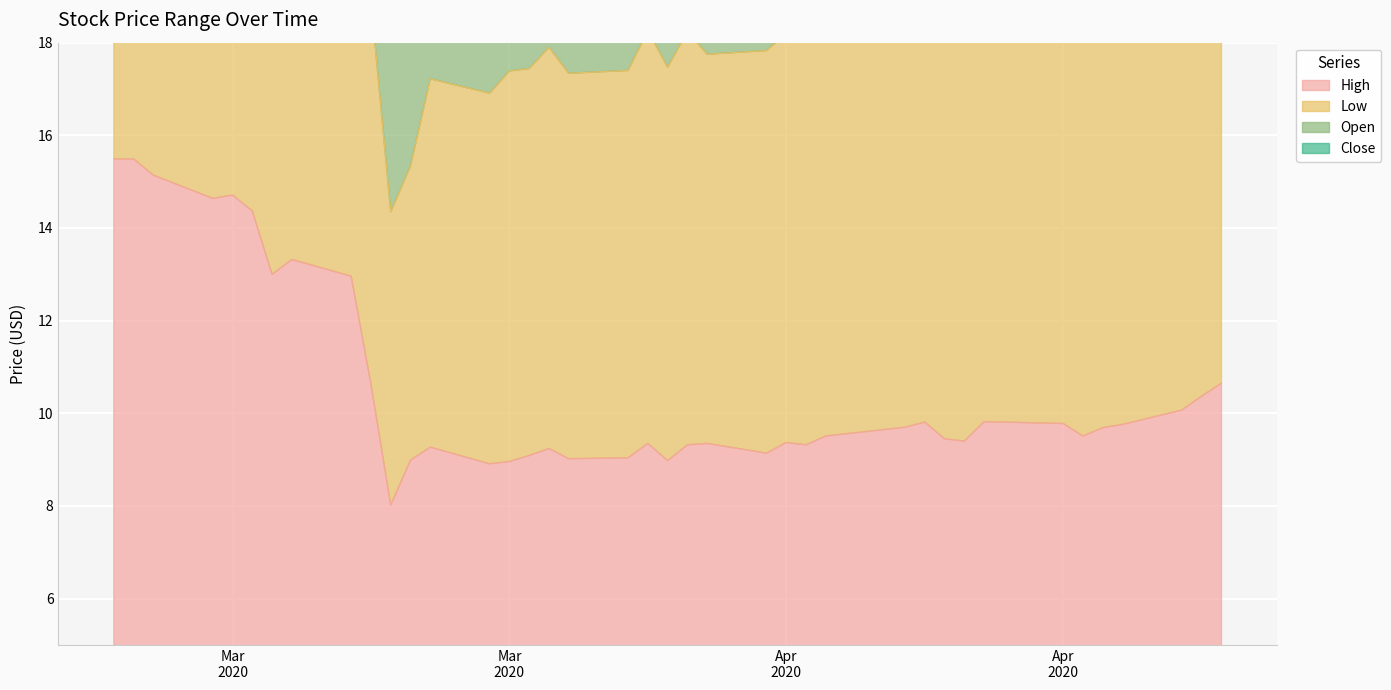

True or false: High and Open intersect in this chart.

False